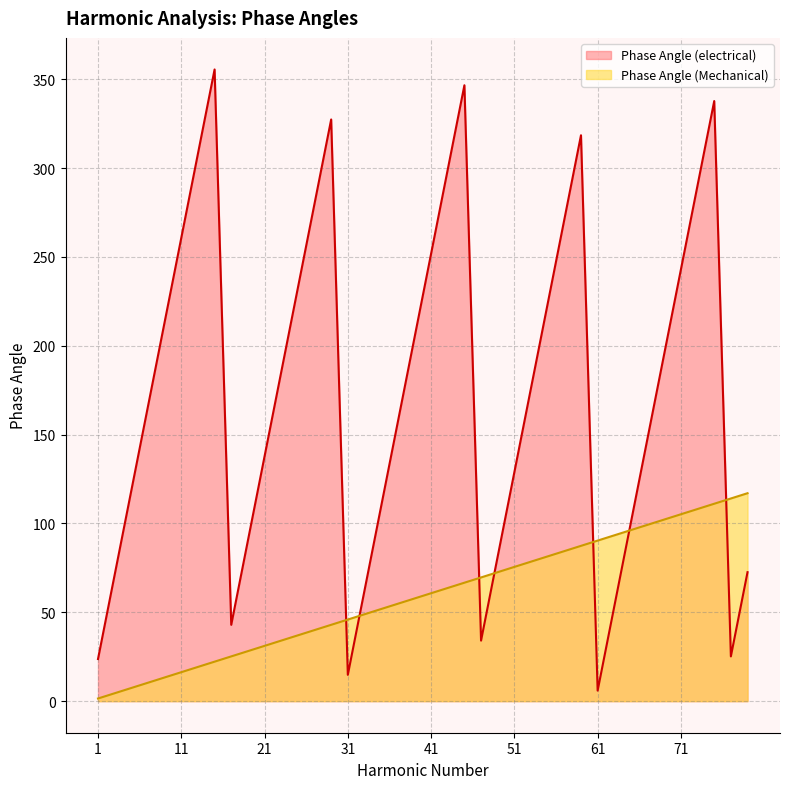

What is the total value across all series at 59?

405.9